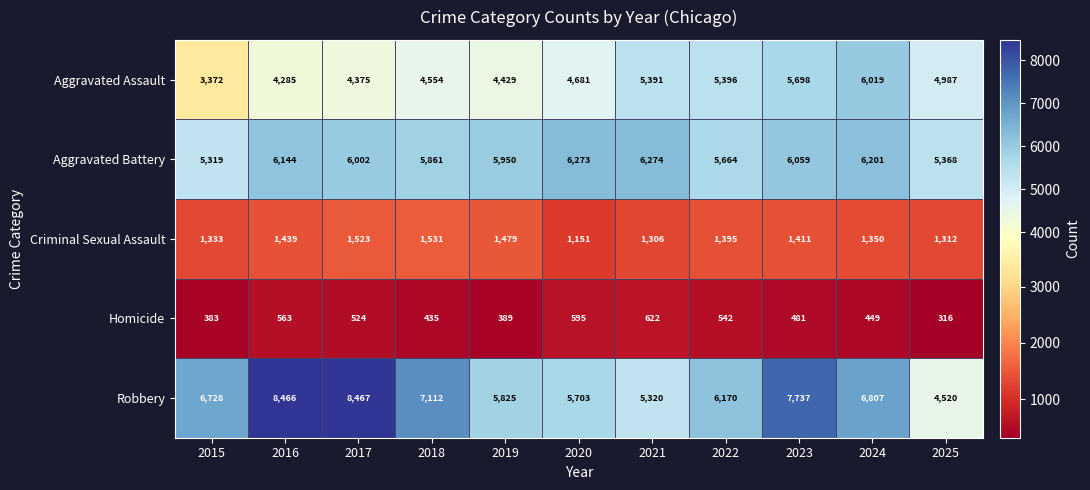

List the labels in order of Aggravated Battery value, largest first.

2021, 2020, 2024, 2016, 2023, 2017, 2019, 2018, 2022, 2025, 2015